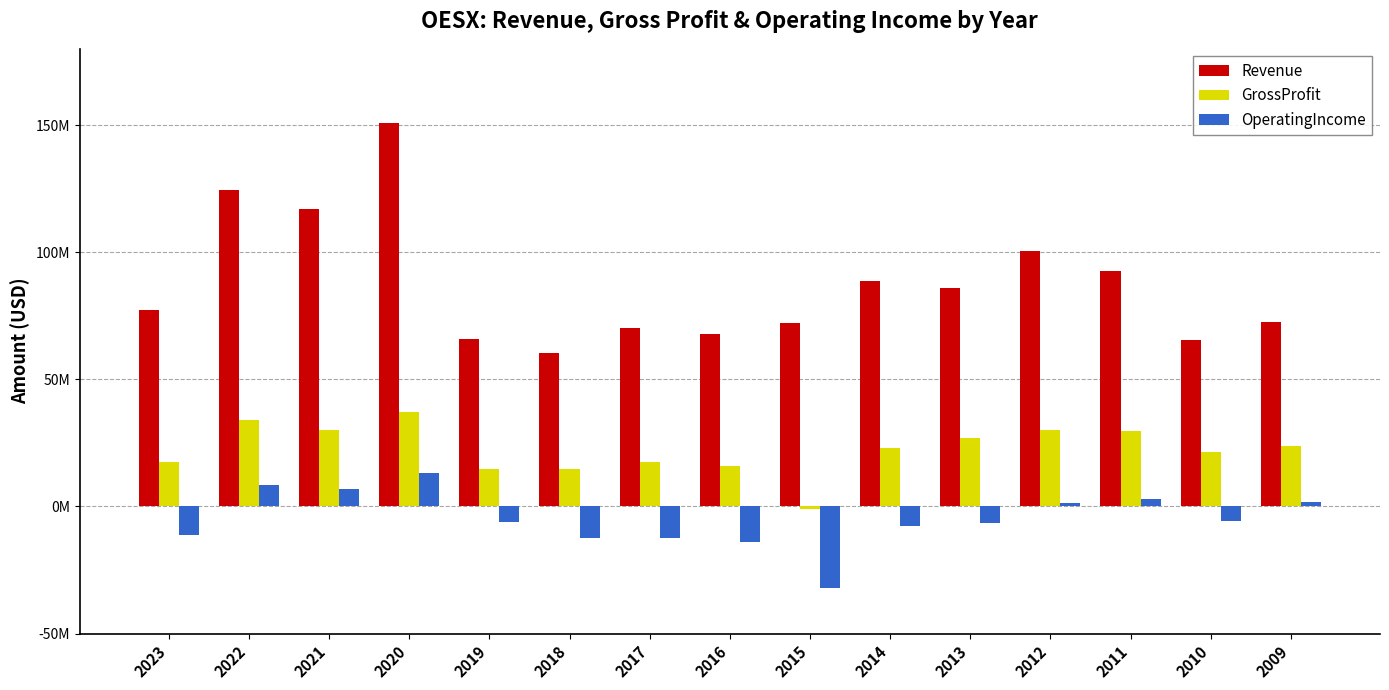

What are all the series names shown in the legend?

Revenue, GrossProfit, OperatingIncome